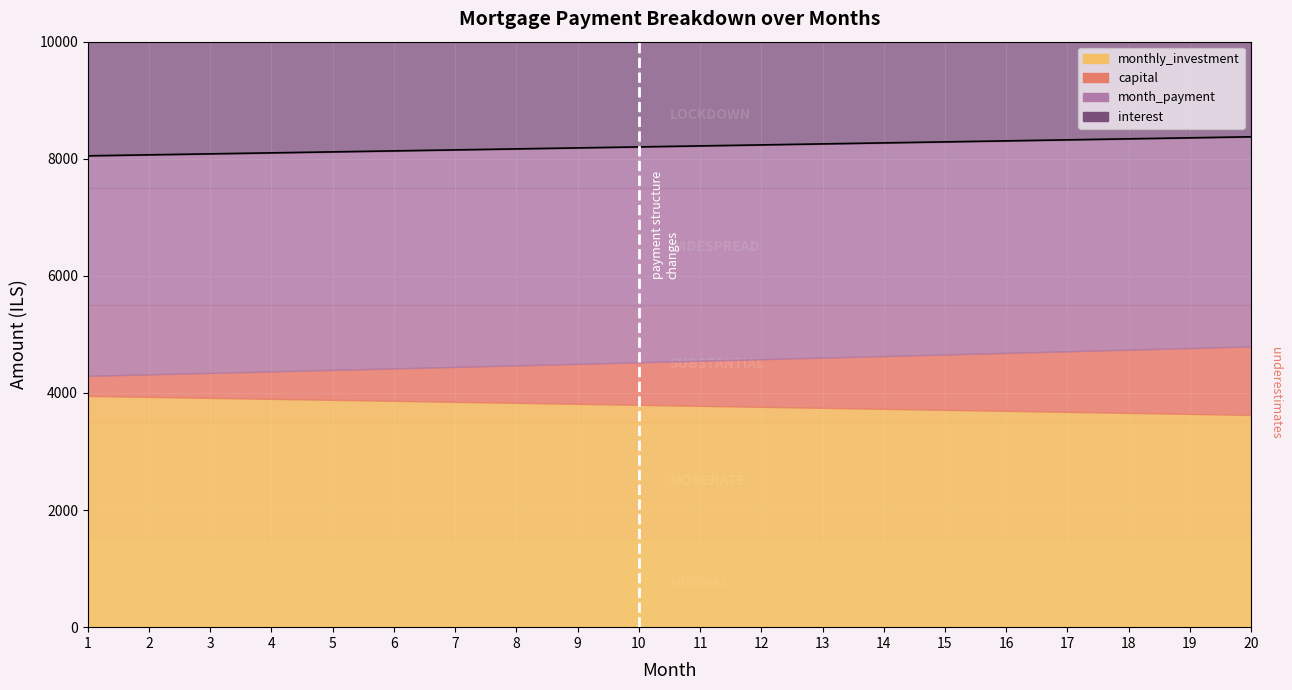

Reading left to right, list all the values displayed in this chart.

interest: 1=3757.8	2=3749.5	3=3741.1	4=3732.6	5=3723.9	6=3715.2	7=3706.3	8=3697.3	9=3688.2	10=3679.0	11=3669.7	12=3660.2	13=3650.6	14=3641.0	15=3631.1	16=3621.2	17=3611.1	18=3601.0	19=3590.7	20=3580.2
month_payment: 1=8050.5	2=8067.3	3=8084.1	4=8100.9	5=8117.8	6=8134.7	7=8151.7	8=8168.6	9=8185.7	10=8202.7	11=8219.8	12=8236.9	13=8254.1	14=8271.3	15=8288.5	16=8305.8	17=8323.1	18=8340.4	19=8357.8	20=8375.2
capital: 1=4292.7	2=4317.8	3=4343.0	4=4368.3	5=4393.9	6=4419.5	7=4445.3	8=4471.3	9=4497.4	10=4523.7	11=4550.1	12=4576.7	13=4603.4	14=4630.3	15=4657.4	16=4684.6	17=4711.9	18=4739.5	19=4767.1	20=4795.0
monthly_investment: 1=3949.5	2=3932.7	3=3915.9	4=3899.1	5=3882.2	6=3865.3	7=3848.3	8=3831.4	9=3814.3	10=3797.3	11=3780.2	12=3763.1	13=3745.9	14=3728.7	15=3711.5	16=3694.2	17=3676.9	18=3659.6	19=3642.2	20=3624.8